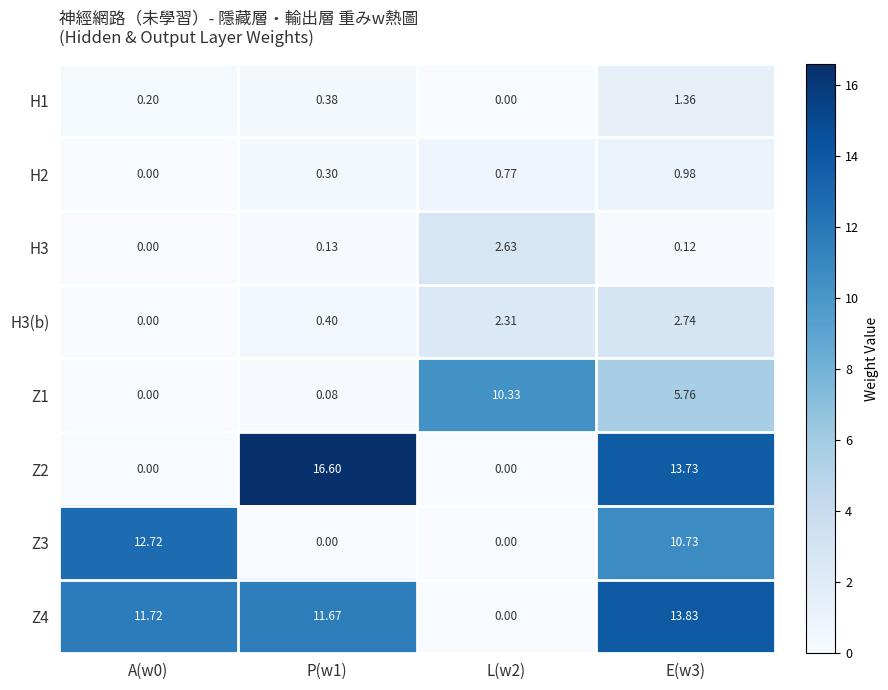

Is the value of Z4 at E(w3) greater than the value of H1 at P(w1)?

Yes